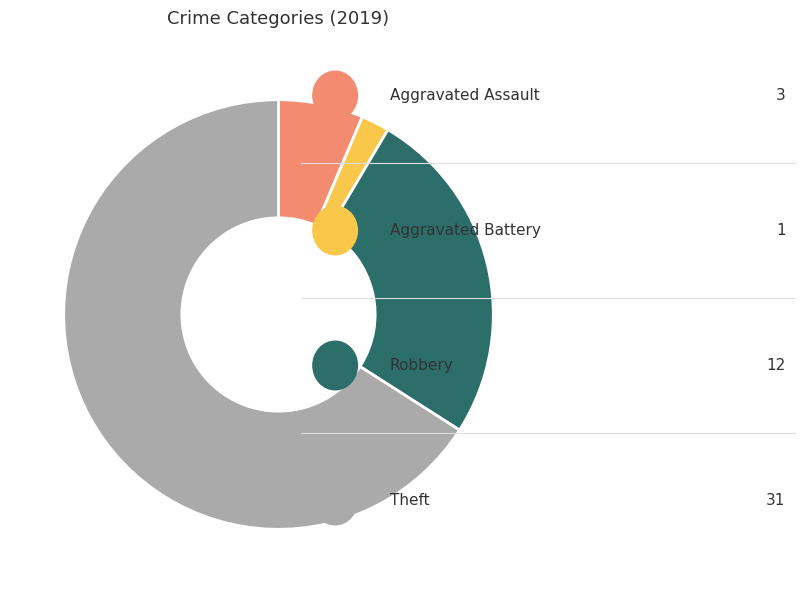

Does any single category account for the majority?

Yes